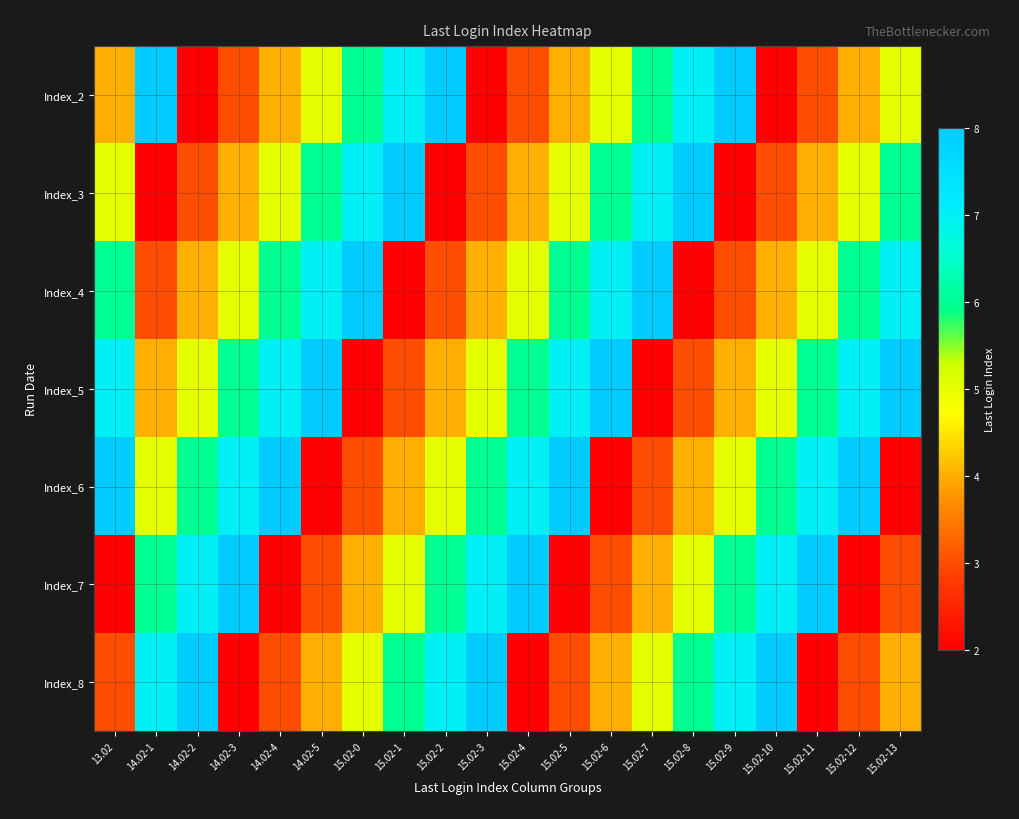

Reading right to left, list all the values displayed in this chart.

Index_2: 15.02-13=5	15.02-12=4	15.02-11=3	15.02-10=2	15.02-9=8	15.02-8=7	15.02-7=6	15.02-6=5	15.02-5=4	15.02-4=3	15.02-3=2	15.02-2=8	15.02-1=7	15.02-0=6	14.02-5=5	14.02-4=4	14.02-3=3	14.02-2=2	14.02-1=8	13.02=4
Index_3: 15.02-13=6	15.02-12=5	15.02-11=4	15.02-10=3	15.02-9=2	15.02-8=8	15.02-7=7	15.02-6=6	15.02-5=5	15.02-4=4	15.02-3=3	15.02-2=2	15.02-1=8	15.02-0=7	14.02-5=6	14.02-4=5	14.02-3=4	14.02-2=3	14.02-1=2	13.02=5
Index_4: 15.02-13=7	15.02-12=6	15.02-11=5	15.02-10=4	15.02-9=3	15.02-8=2	15.02-7=8	15.02-6=7	15.02-5=6	15.02-4=5	15.02-3=4	15.02-2=3	15.02-1=2	15.02-0=8	14.02-5=7	14.02-4=6	14.02-3=5	14.02-2=4	14.02-1=3	13.02=6
Index_5: 15.02-13=8	15.02-12=7	15.02-11=6	15.02-10=5	15.02-9=4	15.02-8=3	15.02-7=2	15.02-6=8	15.02-5=7	15.02-4=6	15.02-3=5	15.02-2=4	15.02-1=3	15.02-0=2	14.02-5=8	14.02-4=7	14.02-3=6	14.02-2=5	14.02-1=4	13.02=7
Index_6: 15.02-13=2	15.02-12=8	15.02-11=7	15.02-10=6	15.02-9=5	15.02-8=4	15.02-7=3	15.02-6=2	15.02-5=8	15.02-4=7	15.02-3=6	15.02-2=5	15.02-1=4	15.02-0=3	14.02-5=2	14.02-4=8	14.02-3=7	14.02-2=6	14.02-1=5	13.02=8
Index_7: 15.02-13=3	15.02-12=2	15.02-11=8	15.02-10=7	15.02-9=6	15.02-8=5	15.02-7=4	15.02-6=3	15.02-5=2	15.02-4=8	15.02-3=7	15.02-2=6	15.02-1=5	15.02-0=4	14.02-5=3	14.02-4=2	14.02-3=8	14.02-2=7	14.02-1=6	13.02=2
Index_8: 15.02-13=4	15.02-12=3	15.02-11=2	15.02-10=8	15.02-9=7	15.02-8=6	15.02-7=5	15.02-6=4	15.02-5=3	15.02-4=2	15.02-3=8	15.02-2=7	15.02-1=6	15.02-0=5	14.02-5=4	14.02-4=3	14.02-3=2	14.02-2=8	14.02-1=7	13.02=3